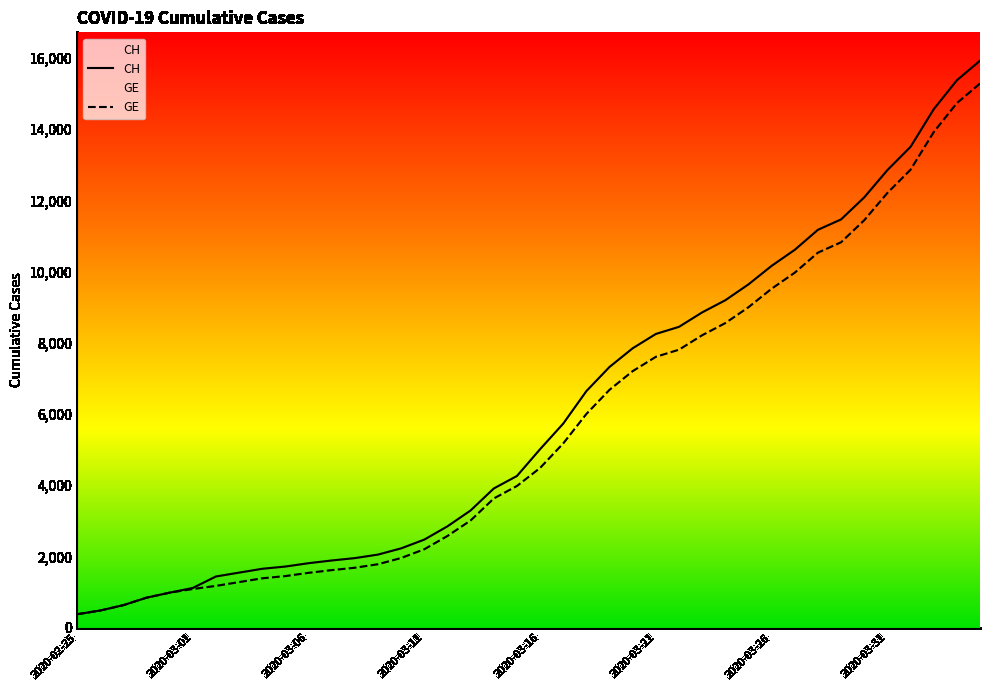

The value of CH at 2020-03-21 is 10763. True or false?

False